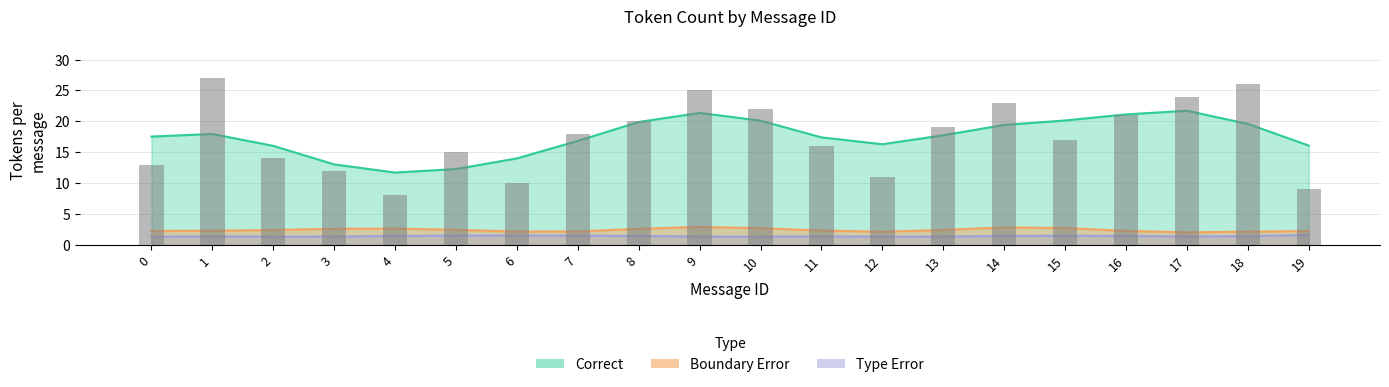

Which series has the largest total across all categories?

Correct